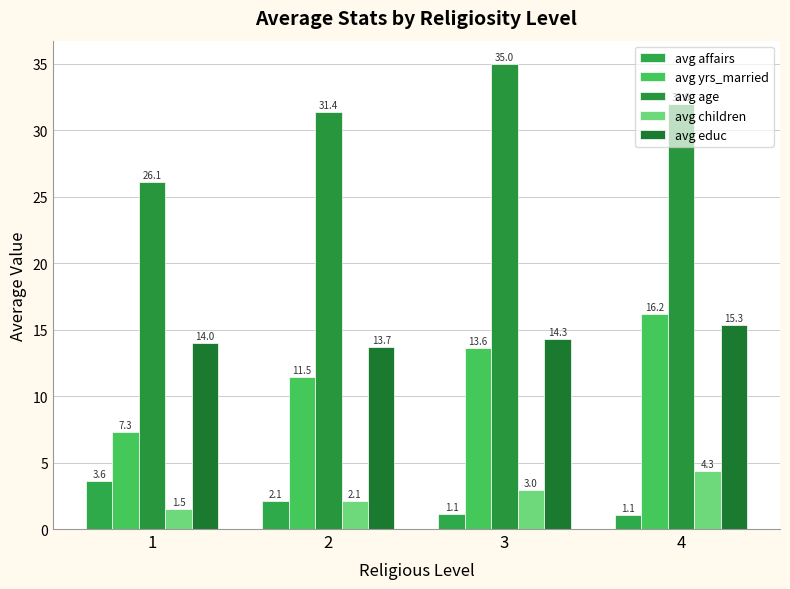

The value of avg affairs at 4 is 1.1. True or false?

True